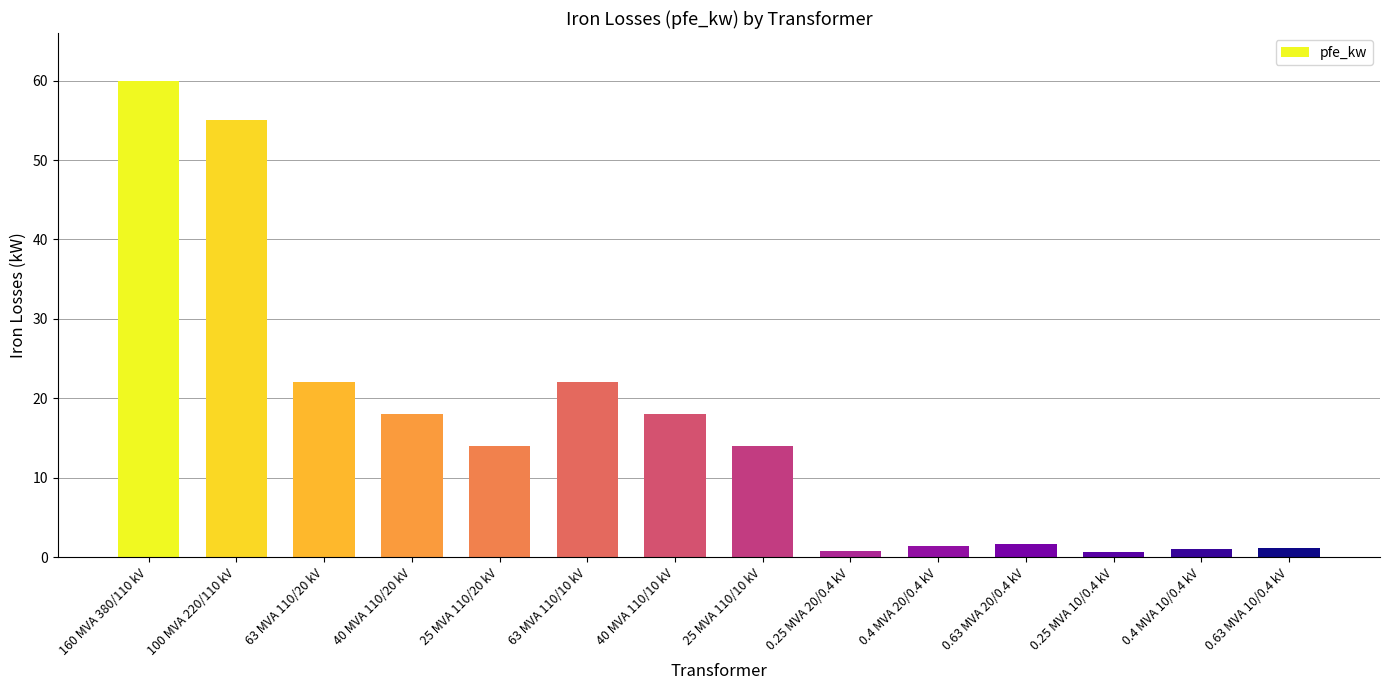

Count the number of categories in the chart.

14